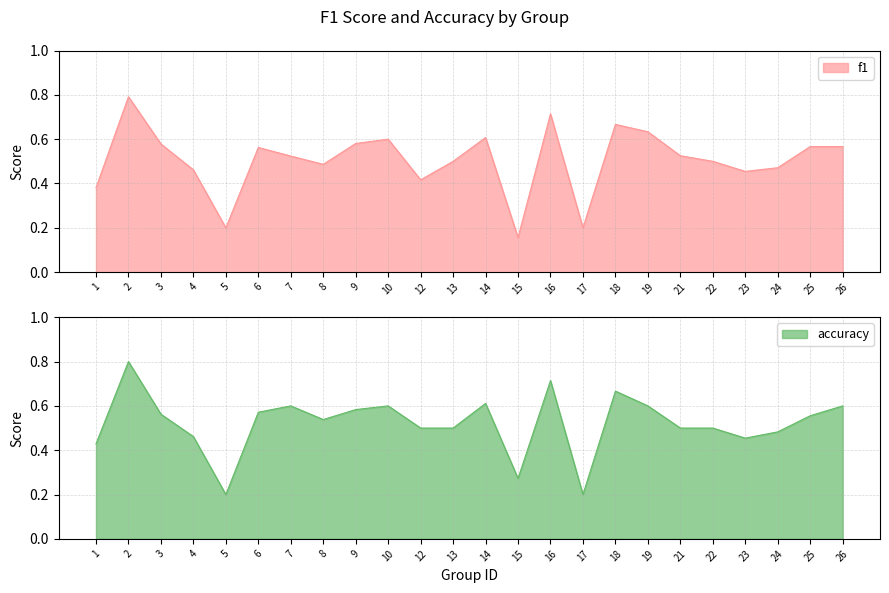

Which label corresponds to the smallest value in the chart?

15